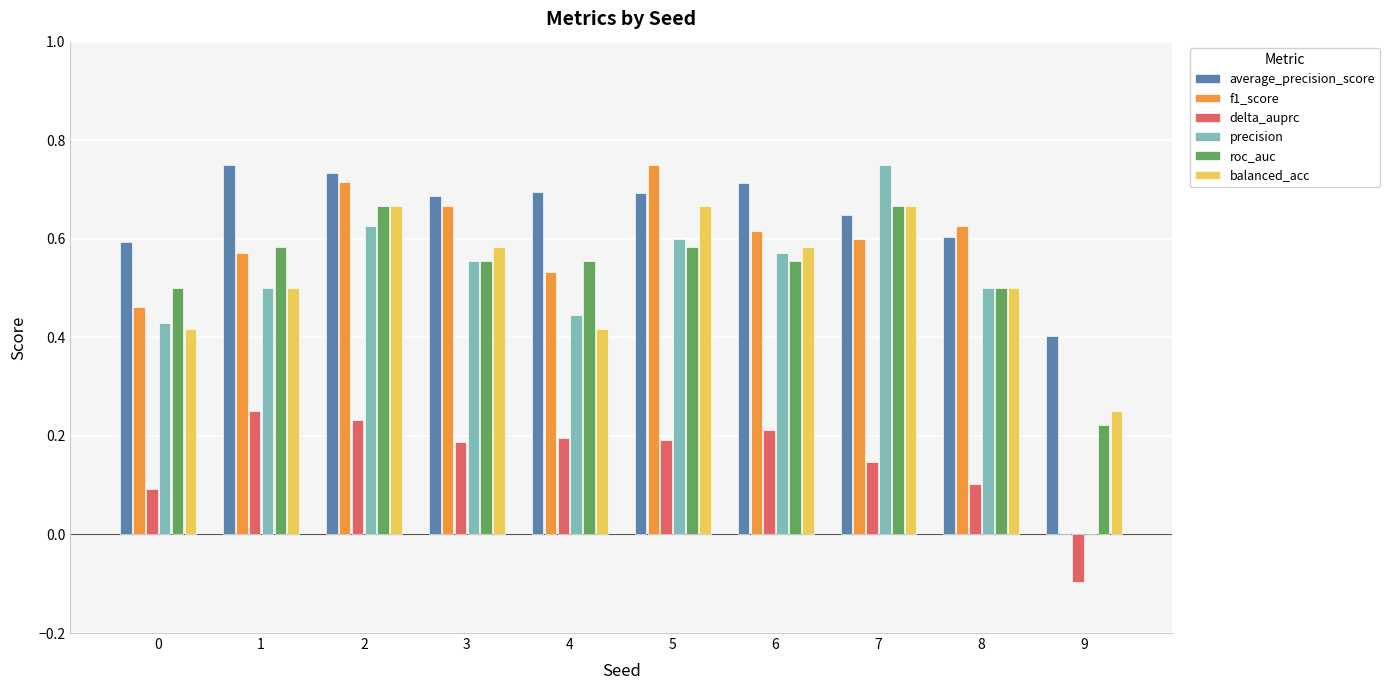

At which category is the sum across all series the highest?

2